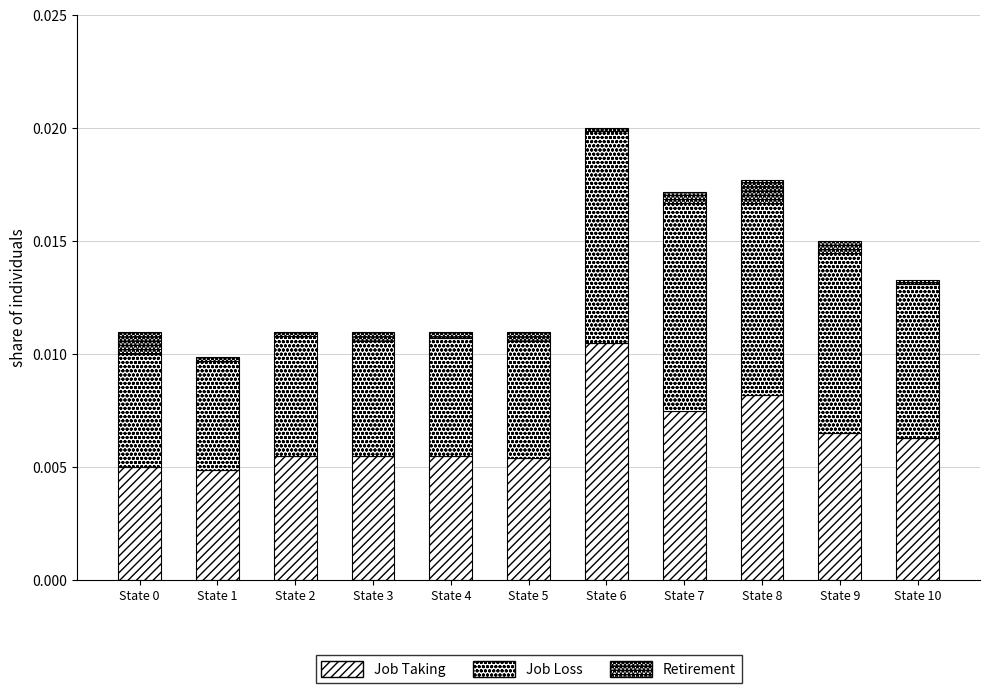

How many bars are there in total?

11